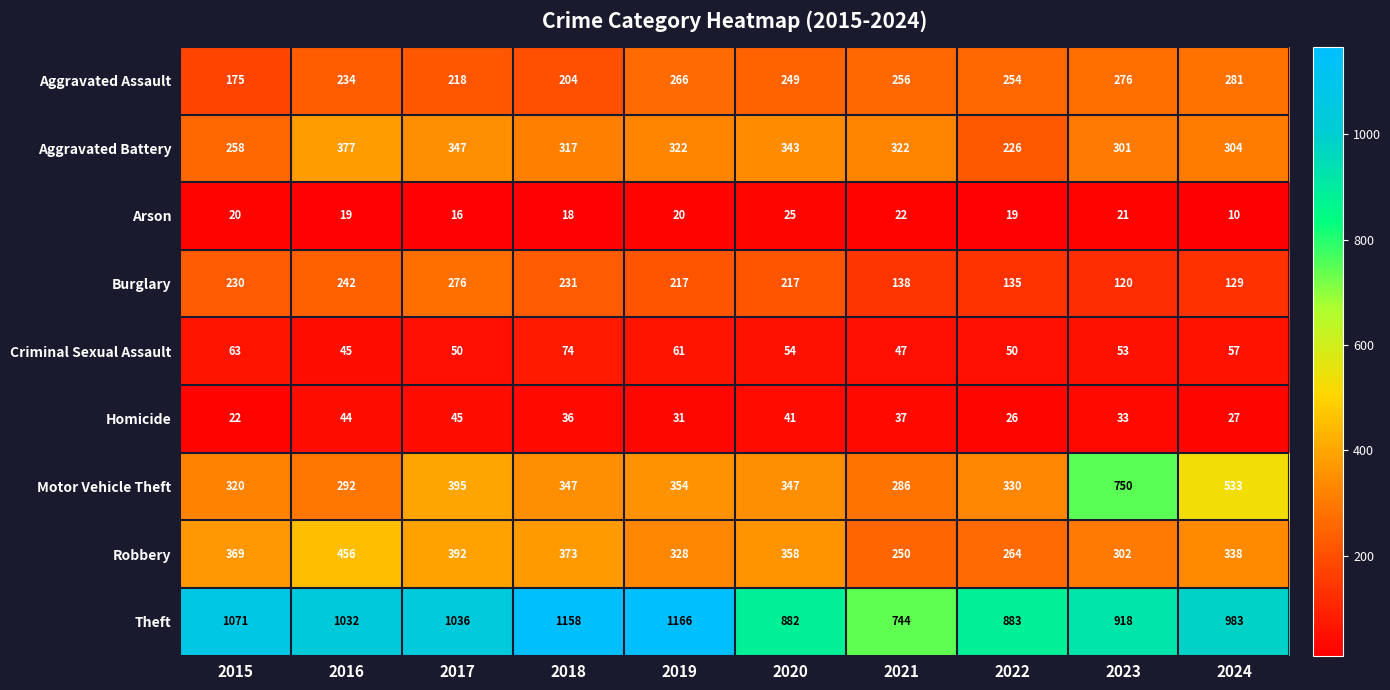

Count the number of data series in this chart.

9